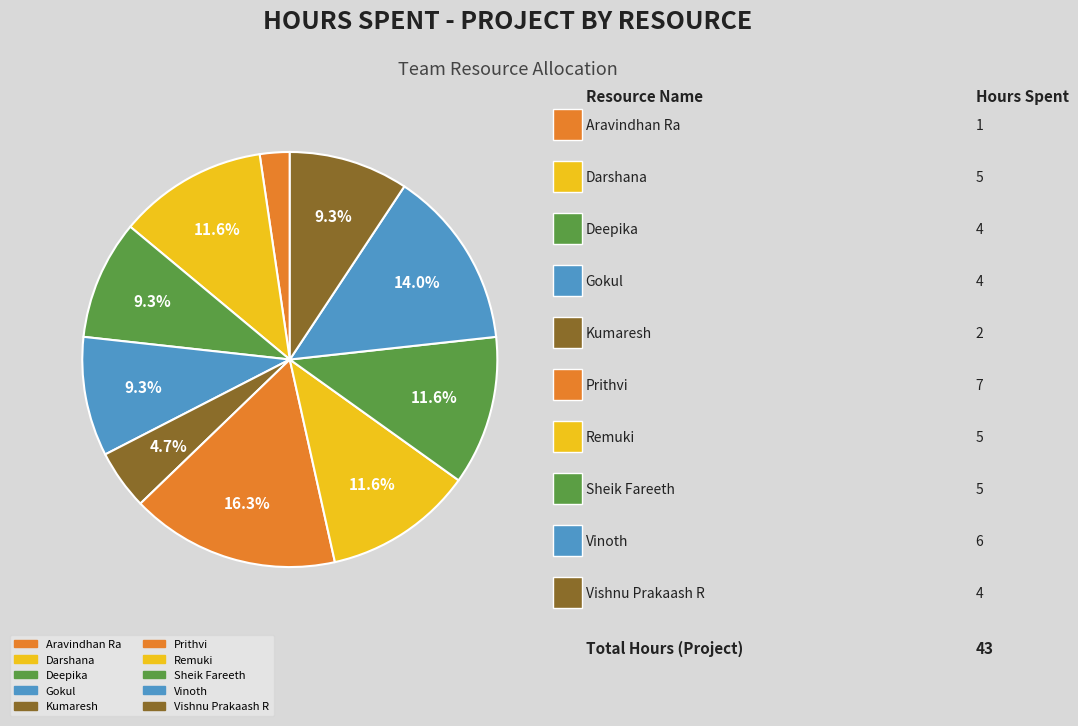

How many slices are in this pie chart?

10